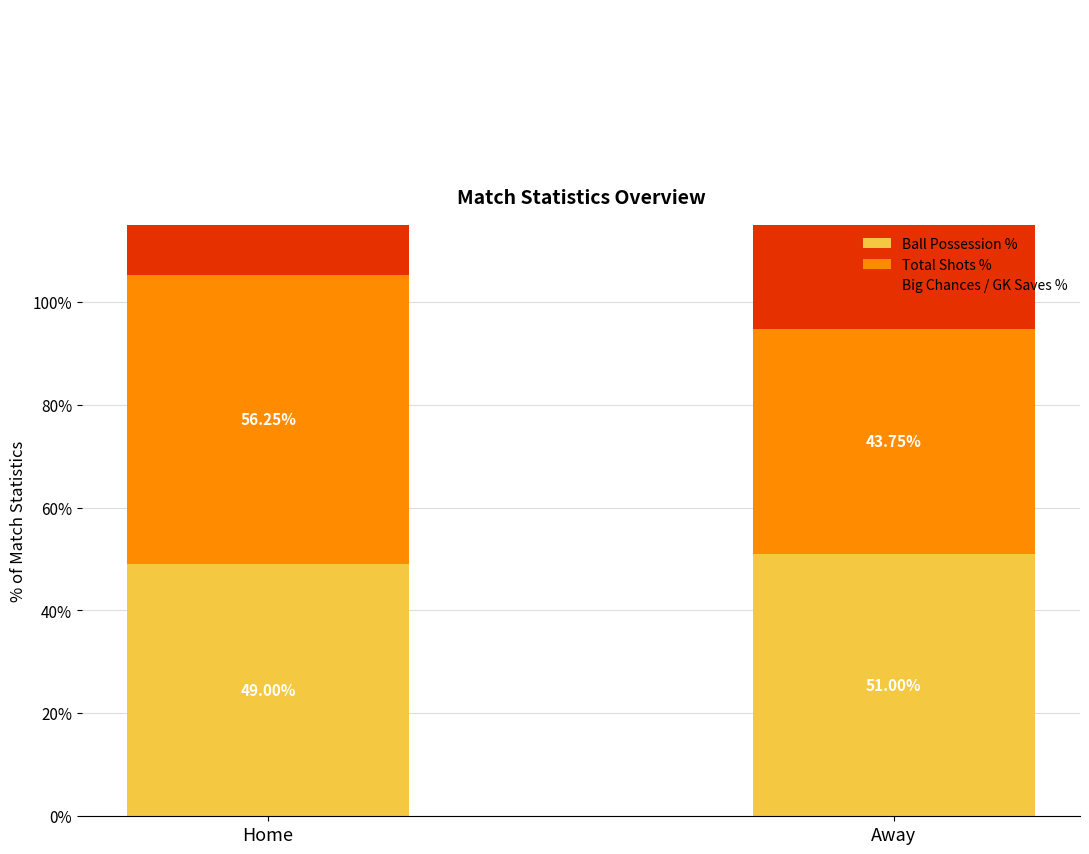

Rank the series at Away from lowest to highest value.

Total Shots %, Ball Possession %, Big Chances / GK Saves %